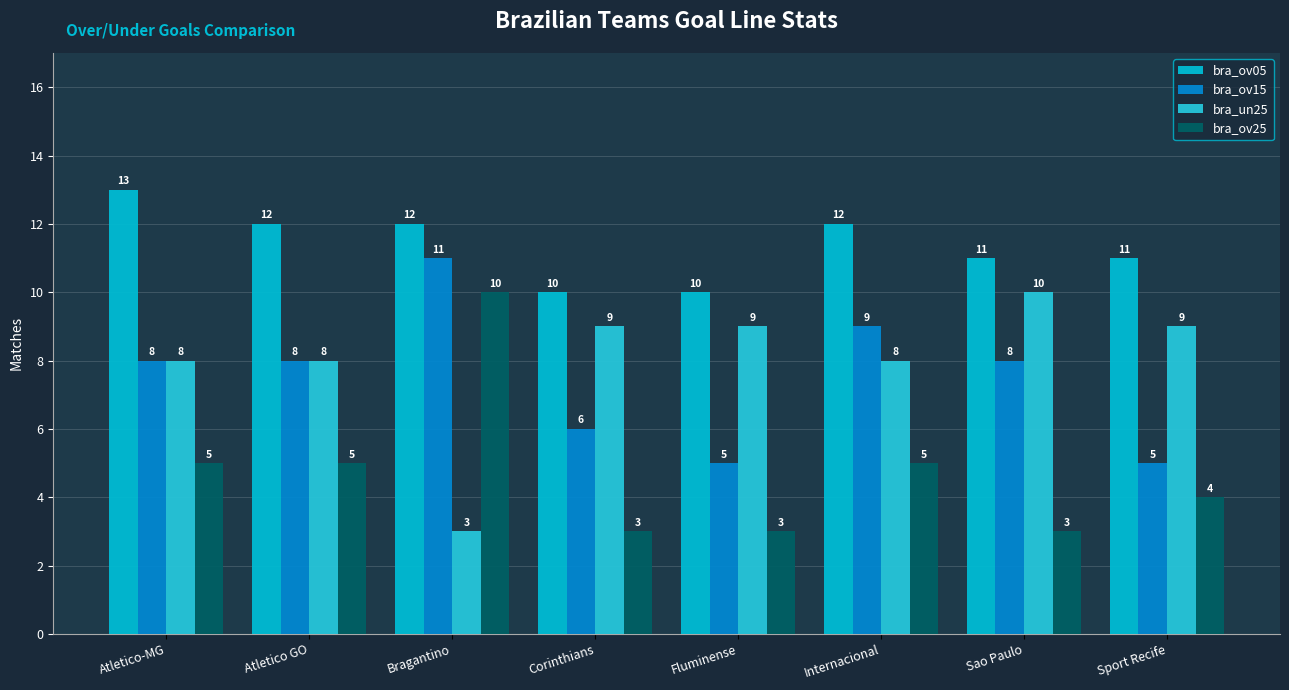

Reading left to right, what are all the values shown in this chart?

bra_ov05: Atletico-MG=13	Atletico GO=12	Bragantino=12	Corinthians=10	Fluminense=10	Internacional=12	Sao Paulo=11	Sport Recife=11
bra_ov15: Atletico-MG=8	Atletico GO=8	Bragantino=11	Corinthians=6	Fluminense=5	Internacional=9	Sao Paulo=8	Sport Recife=5
bra_un25: Atletico-MG=8	Atletico GO=8	Bragantino=3	Corinthians=9	Fluminense=9	Internacional=8	Sao Paulo=10	Sport Recife=9
bra_ov25: Atletico-MG=5	Atletico GO=5	Bragantino=10	Corinthians=3	Fluminense=3	Internacional=5	Sao Paulo=3	Sport Recife=4